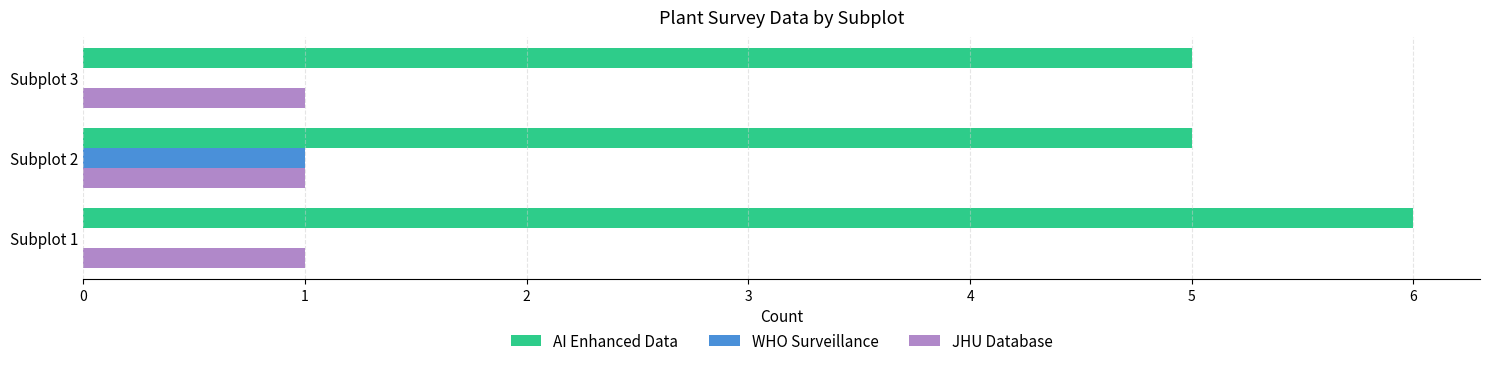

The WHO Surveillance series shows 1 at Subplot 2. True or false?

True